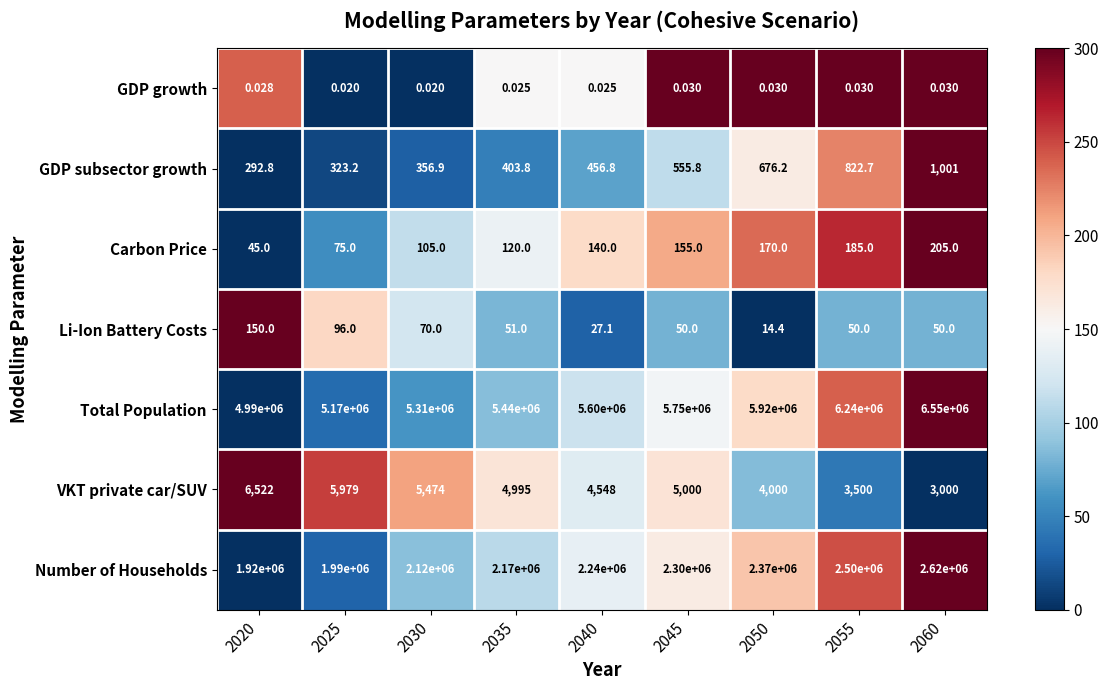

Is the value of GDP subsector growth at 2035 greater than the value of Li-Ion Battery Costs at 2020?

Yes